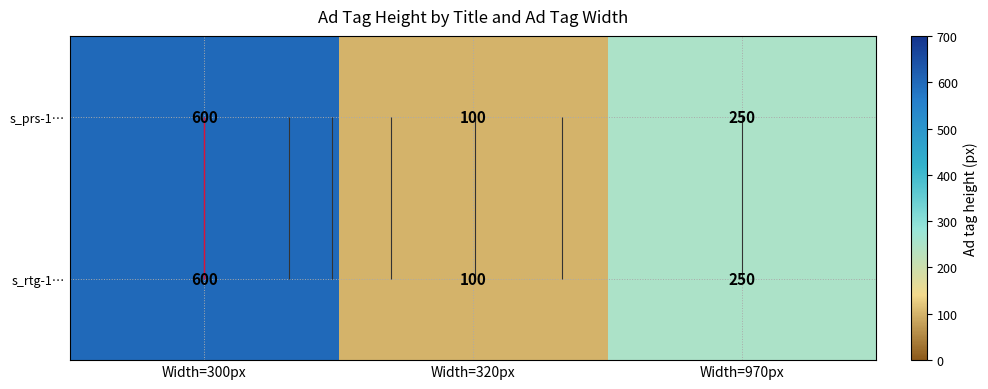

What is the sum of the s_rtg-1… values at Width=970px and Width=300px?

850